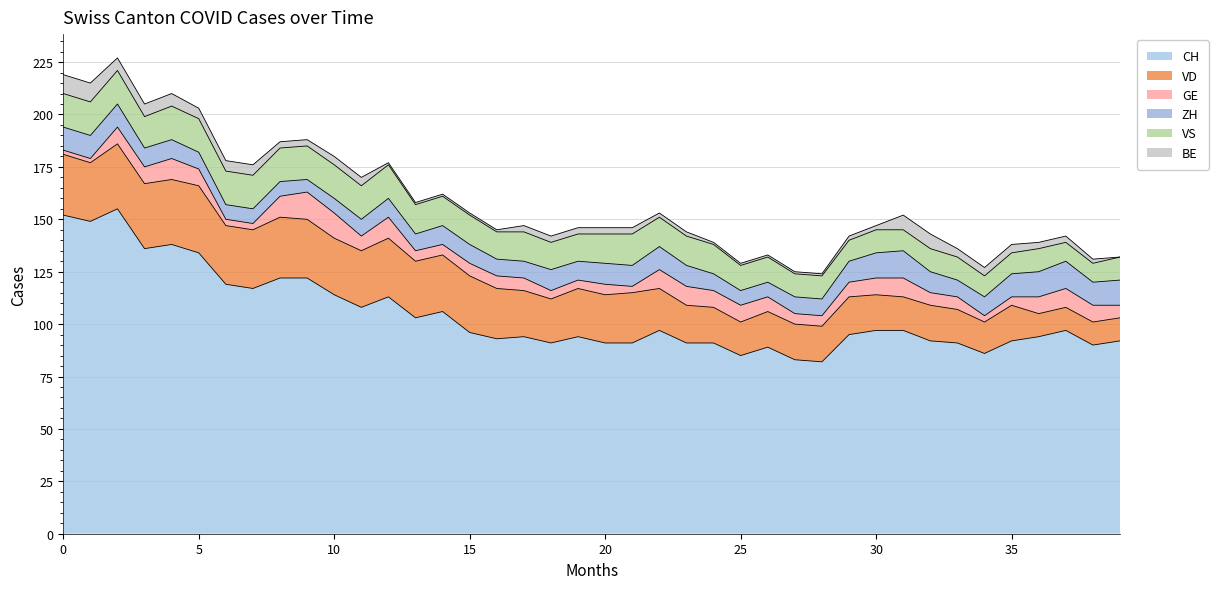

Is it true that CH equals 54 at 15?

False